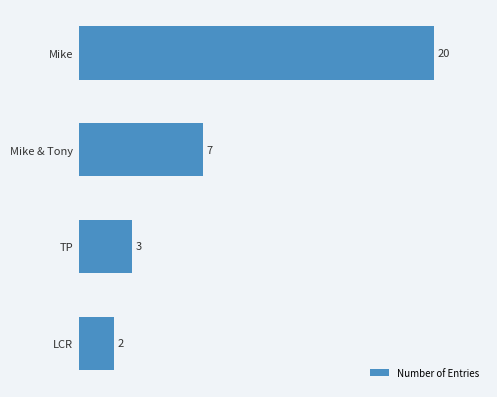

Where is the data nearest to the value 11?

Mike & Tony